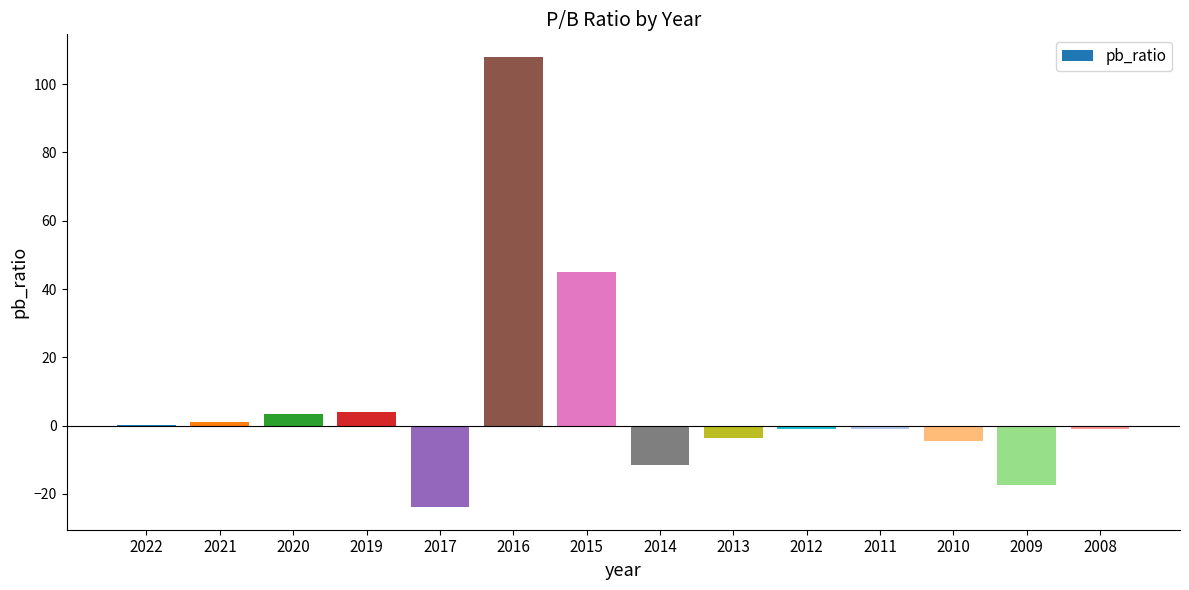

What is the sum of all values?

97.4